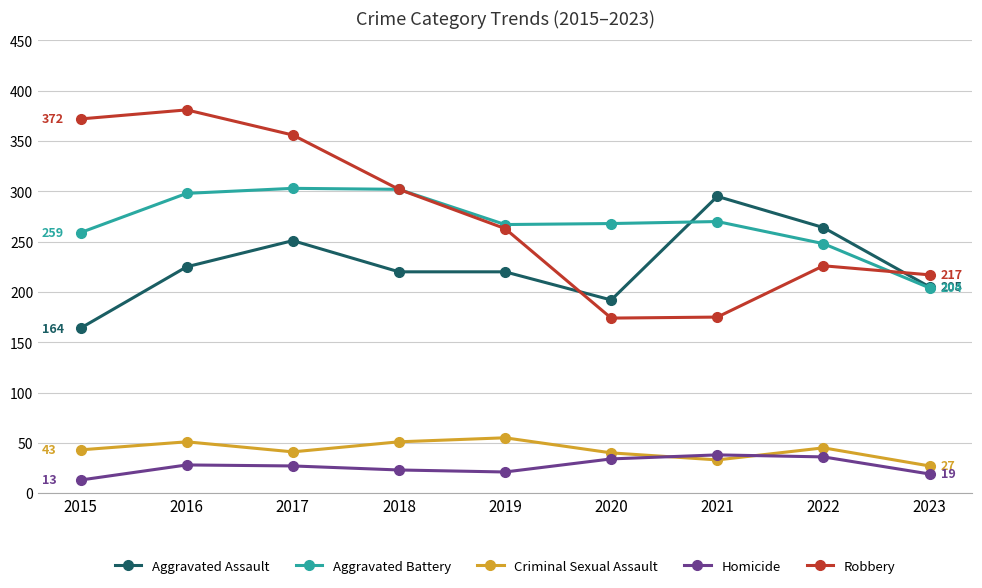

What is the value of the Robbery point at the 8th from the left?

226